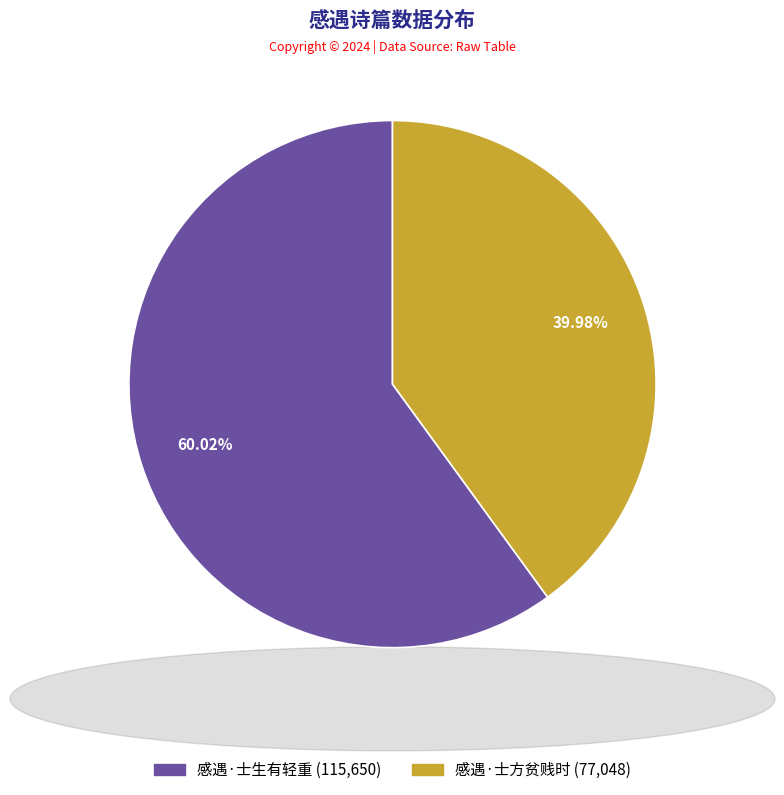

To the nearest percent, what is the difference between the largest and smallest slice percentages?

20%